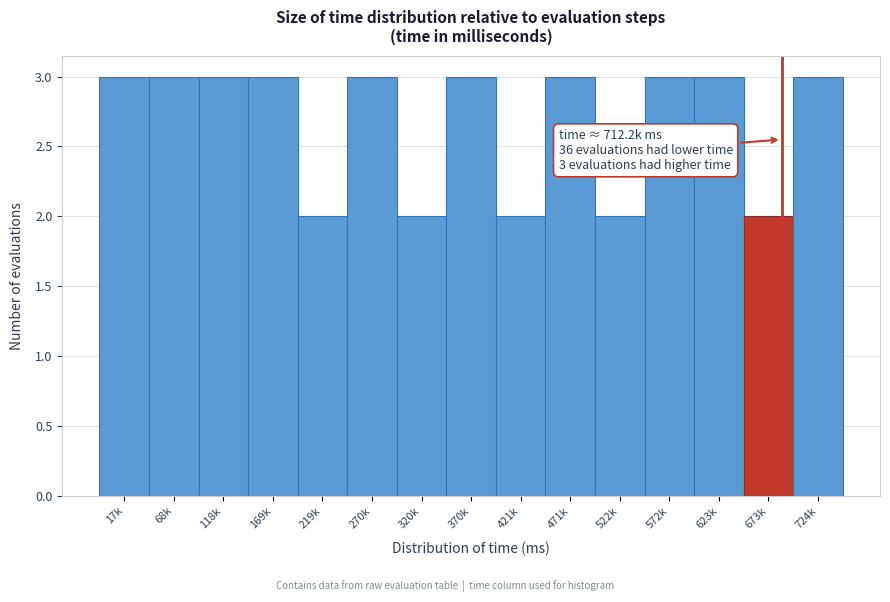

Reading left to right, what are all the values shown in this chart?

17k=3	68k=3	118k=3	169k=3	219k=2	270k=3	320k=2	370k=3	421k=2	471k=3	522k=2	572k=3	623k=3	673k=2	724k=3